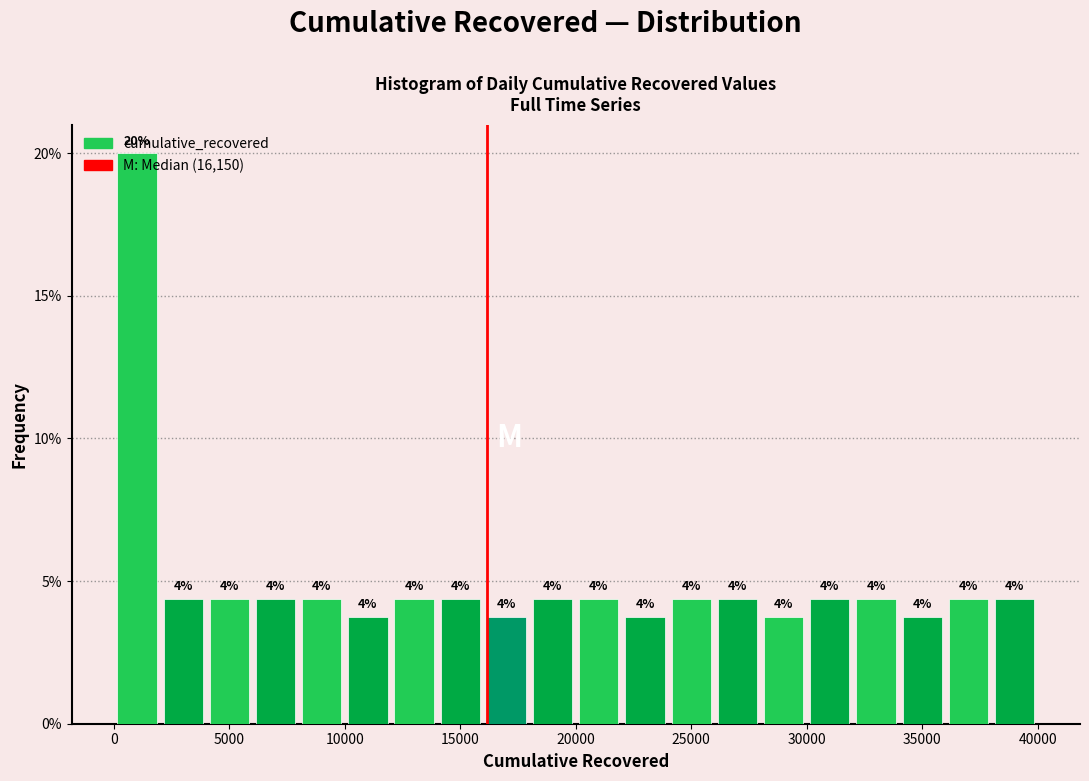

Around what value on the x-axis is the tallest bar? Give the approximate position of its centre, as read against the axis.

1000